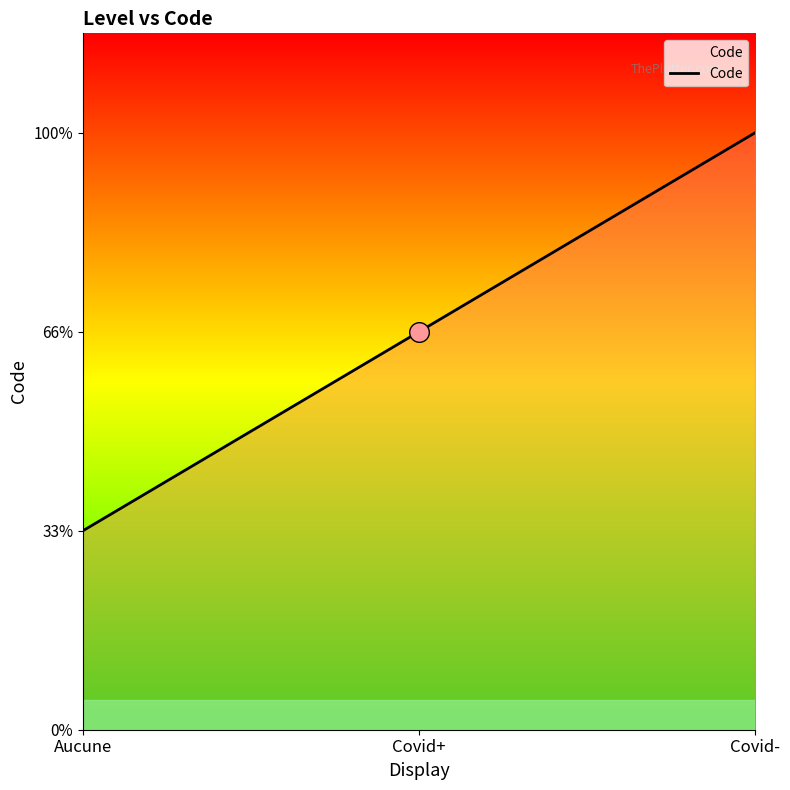

Which has a higher value, Covid- or Covid+?

Covid-